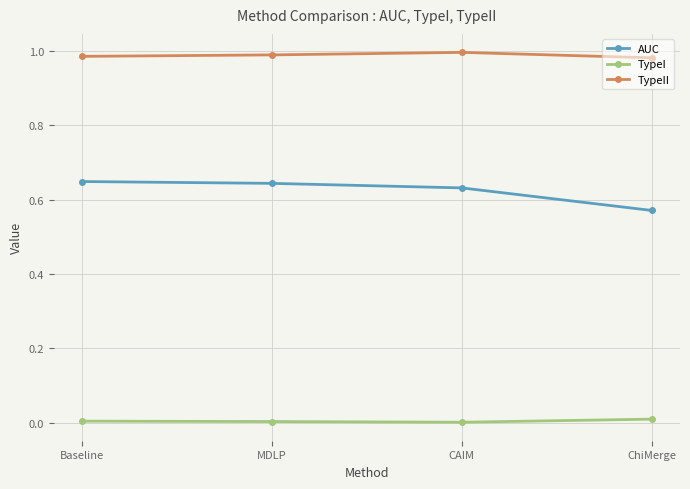

Is it true that TypeII equals 1.8 at CAIM?

False